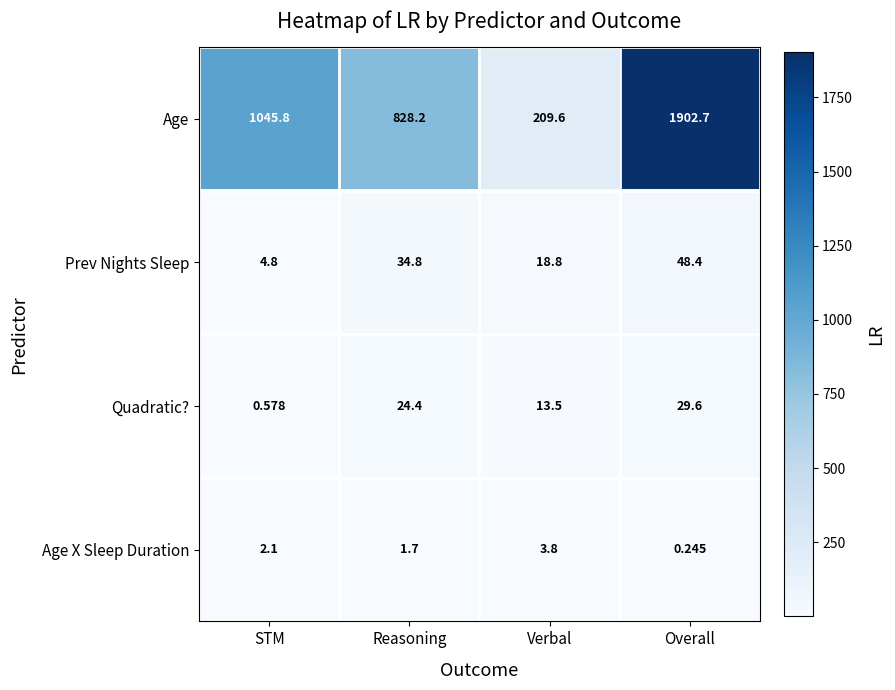

Rank the series by their maximum value, from lowest to highest.

Age X Sleep Duration, Quadratic?, Prev Nights Sleep, Age